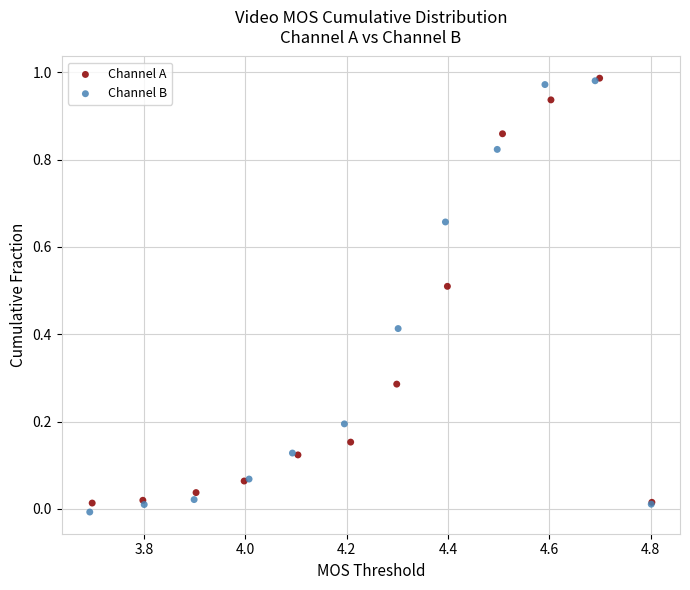

Which series reaches the minimum Y coordinate?

Channel B